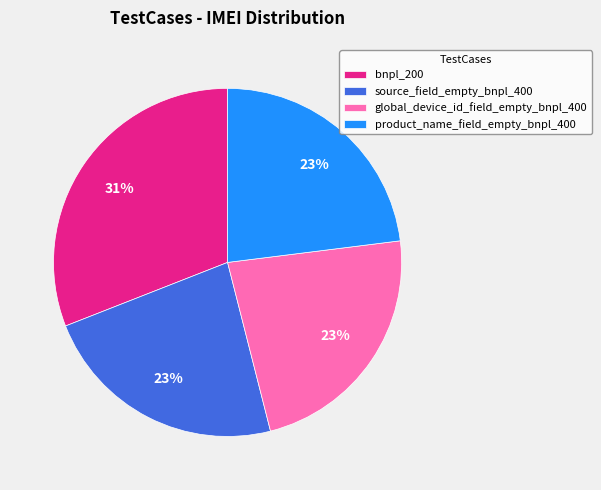

Approximately how many times larger is the value at bnpl_200 compared to global_device_id_field_empty_bnpl_400?

1.3